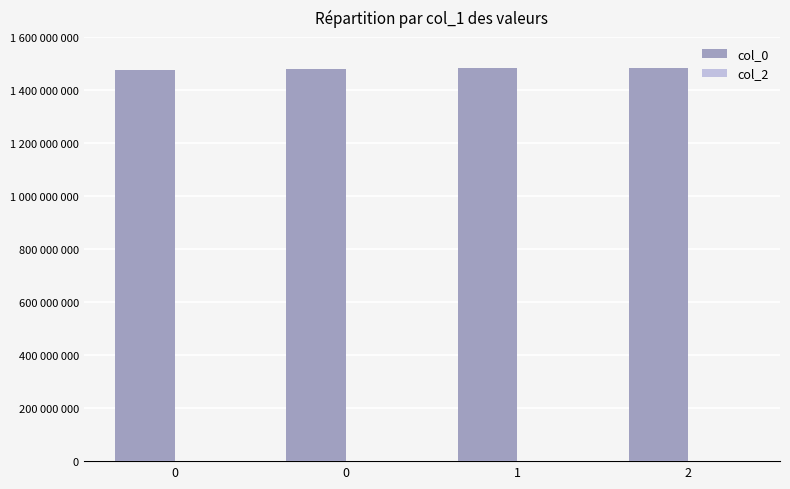

Does the chart contain any negative values?

No